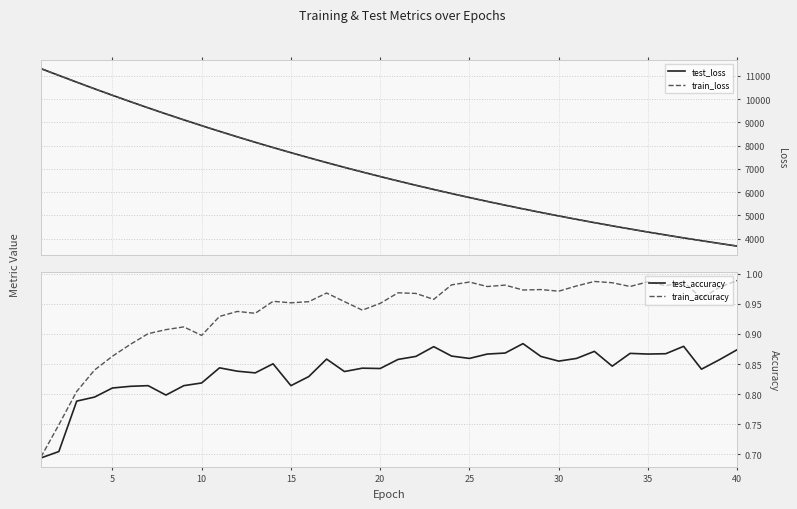

What is the difference between the second highest and second lowest values in the test_loss series?

7218.5